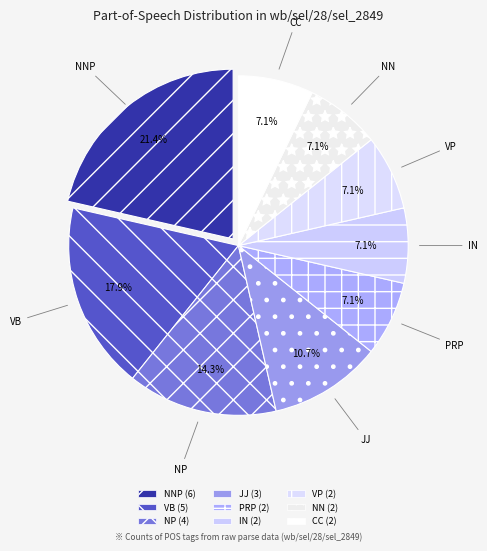

How much of the chart is everything except CC?

92.9%